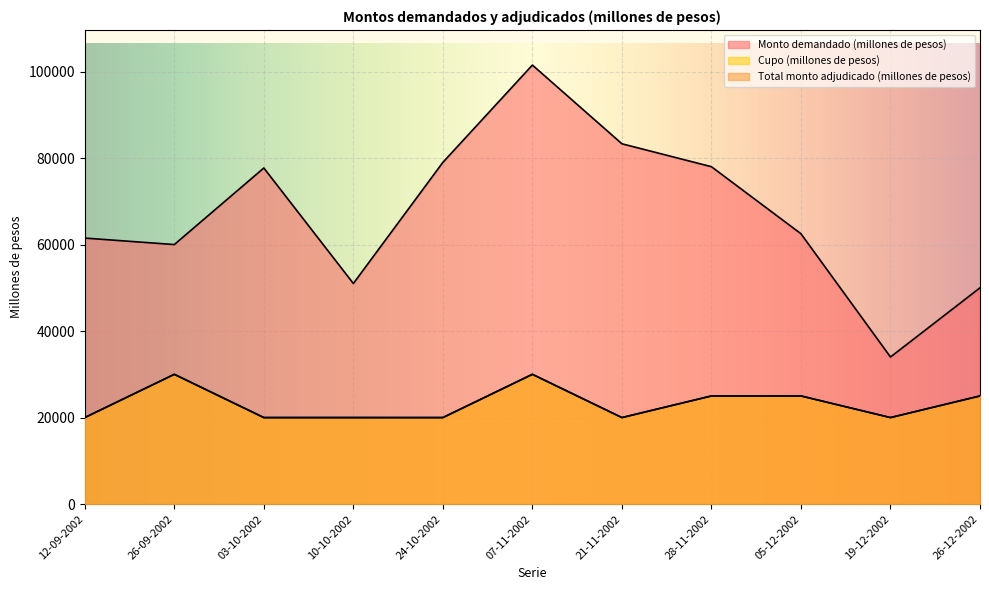

Reading left to right, what are all the values shown in this chart?

Cupo (millones de pesos): 12-09-2002=20000	26-09-2002=30000	03-10-2002=20000	10-10-2002=20000	24-10-2002=20000	07-11-2002=30000	21-11-2002=20000	28-11-2002=25000	05-12-2002=25000	19-12-2002=20000	26-12-2002=25000
Monto demandado (millones de pesos): 12-09-2002=61500	26-09-2002=60000	03-10-2002=77700	10-10-2002=51000	24-10-2002=79000	07-11-2002=101500	21-11-2002=83300	28-11-2002=78000	05-12-2002=62500	19-12-2002=34000	26-12-2002=50000
Total monto adjudicado (millones de pesos): 12-09-2002=20000	26-09-2002=30000	03-10-2002=20000	10-10-2002=20000	24-10-2002=20000	07-11-2002=30000	21-11-2002=20000	28-11-2002=25000	05-12-2002=25000	19-12-2002=20000	26-12-2002=25000